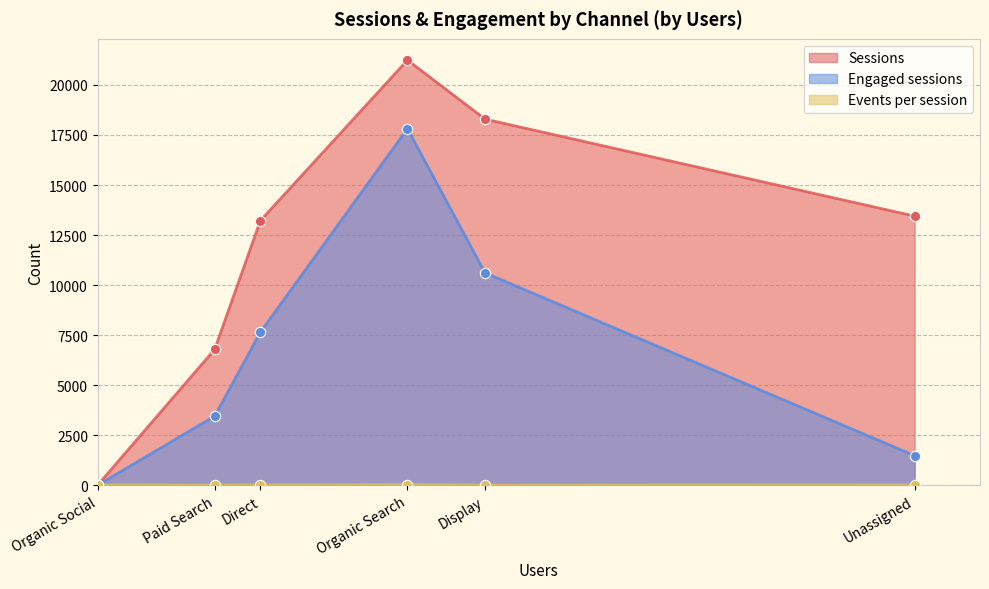

What are all the series names shown in the legend?

Sessions, Engaged sessions, Events per session